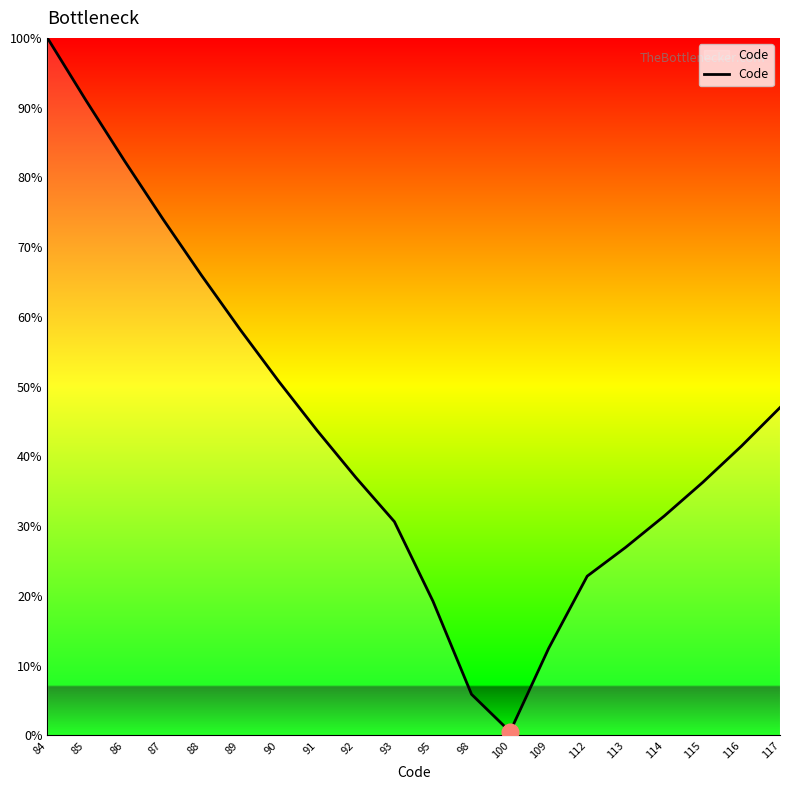

Which category has the lowest value across all series?

100